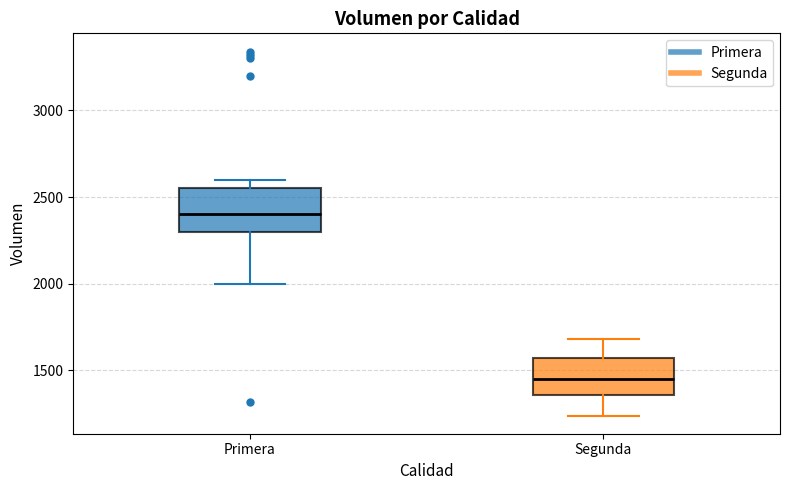

Which box has the lowest median line?

Segunda